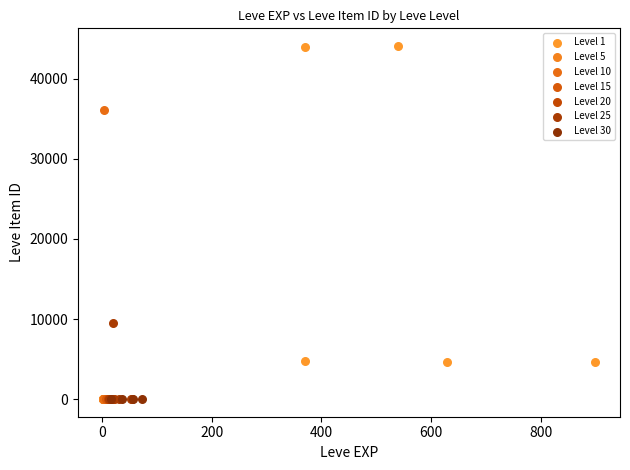

Which series contains the highest Y value?

Level 1